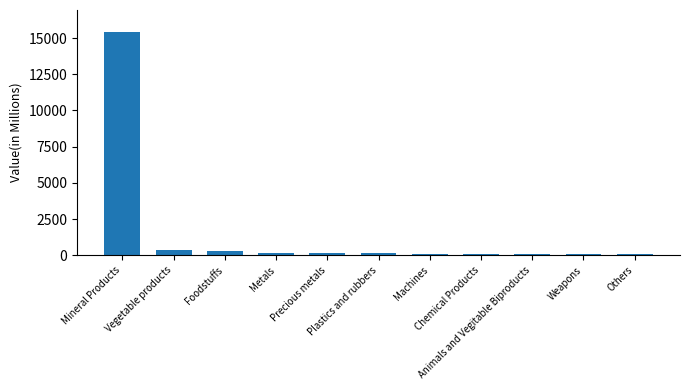

What is the sum of all values?

16900.0